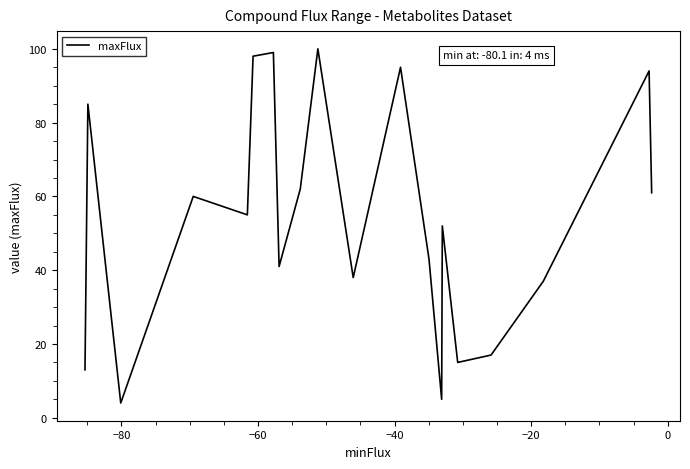

What is the minimum value shown in the chart?

4